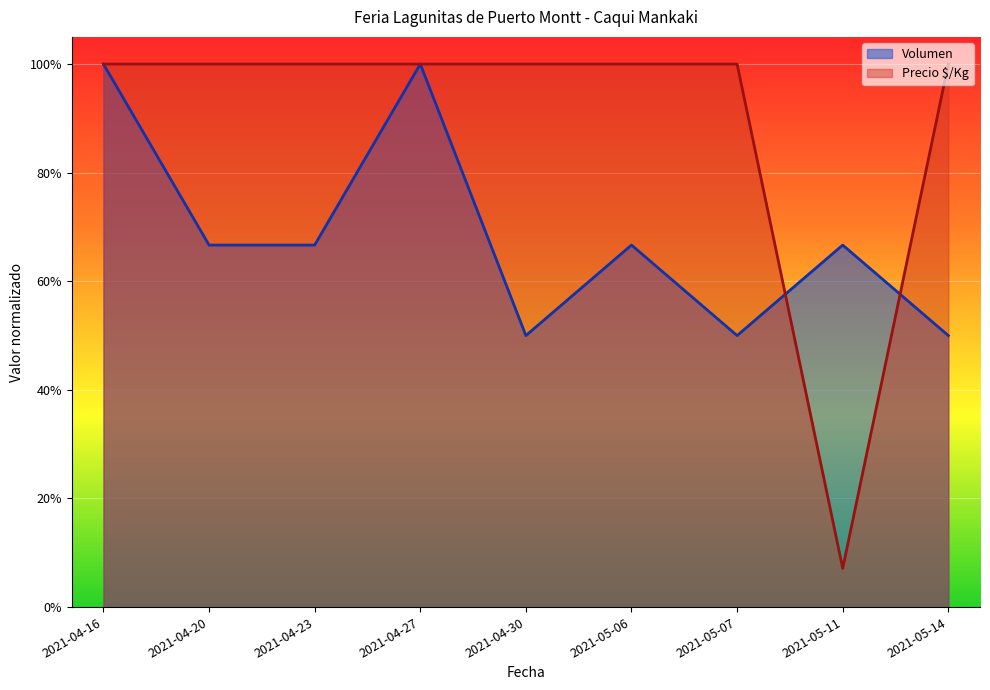

What are all the series names shown in the legend?

Volumen, Precio $/Kg